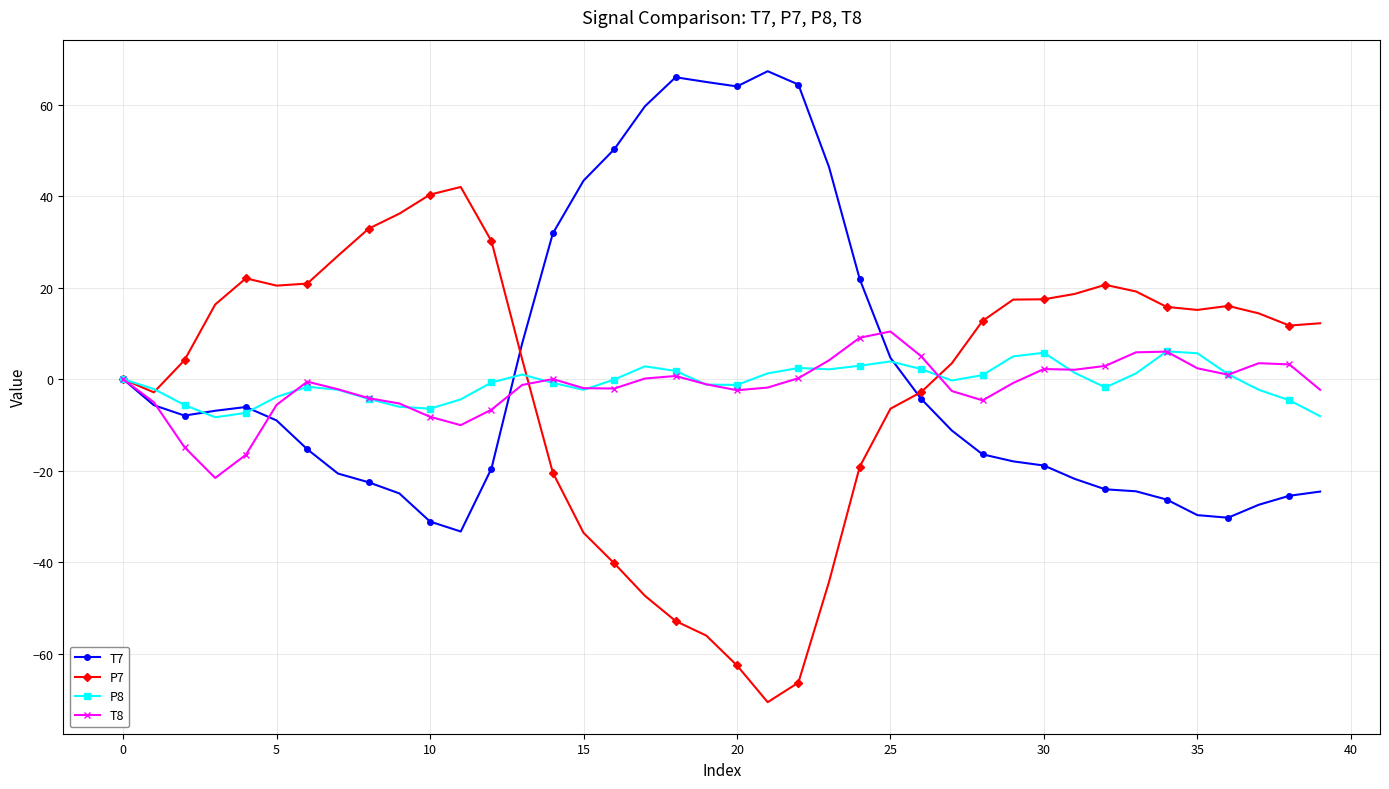

What is the sum of all P7 values?

-34.3